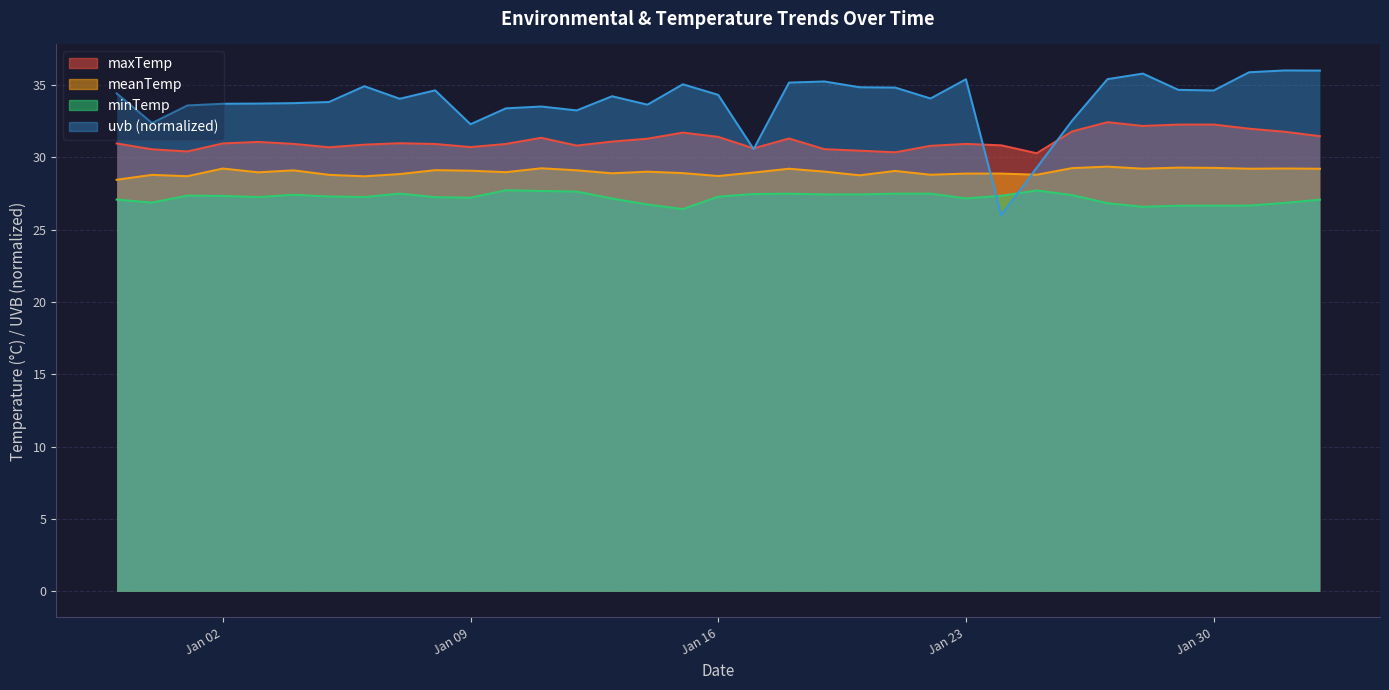

Rank the series by their average value, from highest to lowest.

uvb, maxTemp, meanTemp, minTemp